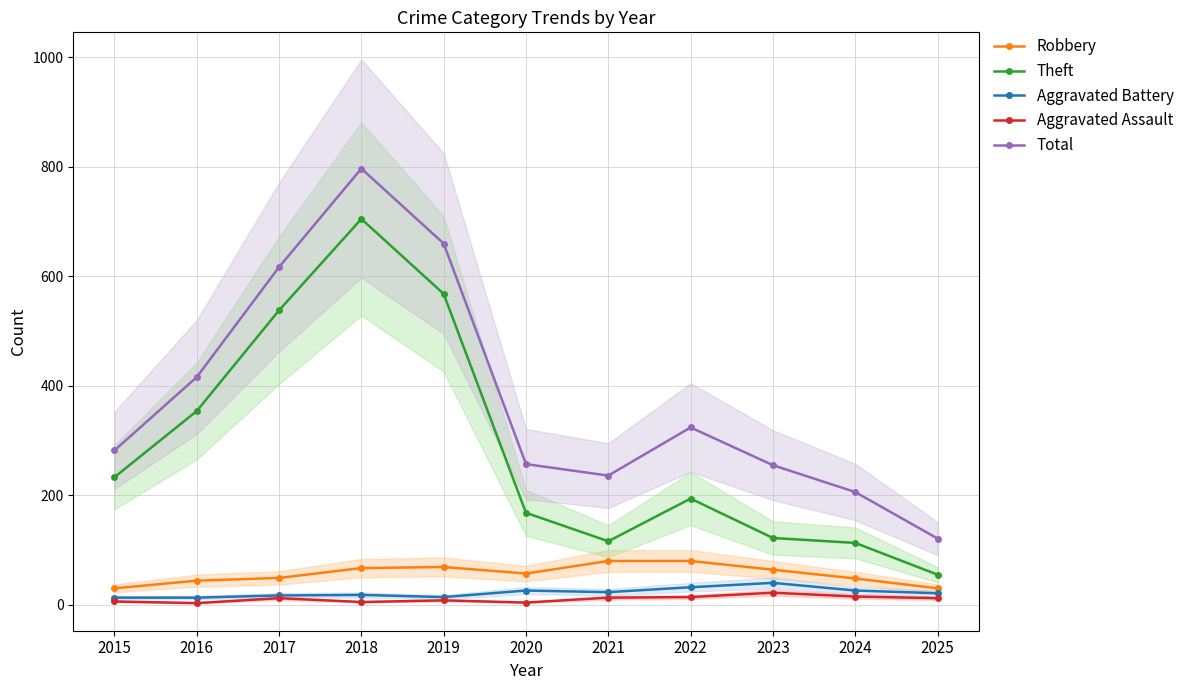

Is the value of Robbery at 2019 greater than the value of Theft at 2025?

Yes